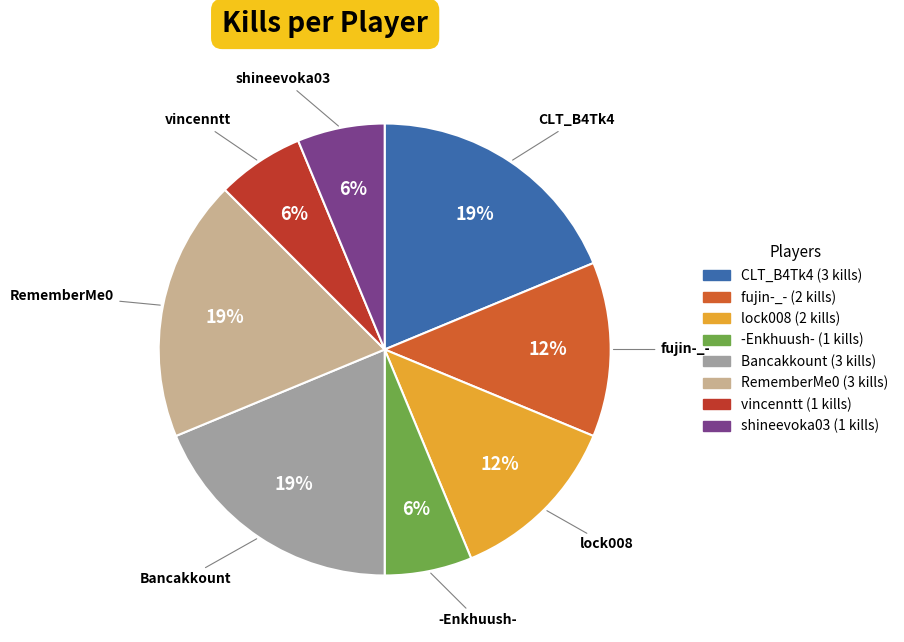

To the nearest percent, what is the average slice percentage?

12%